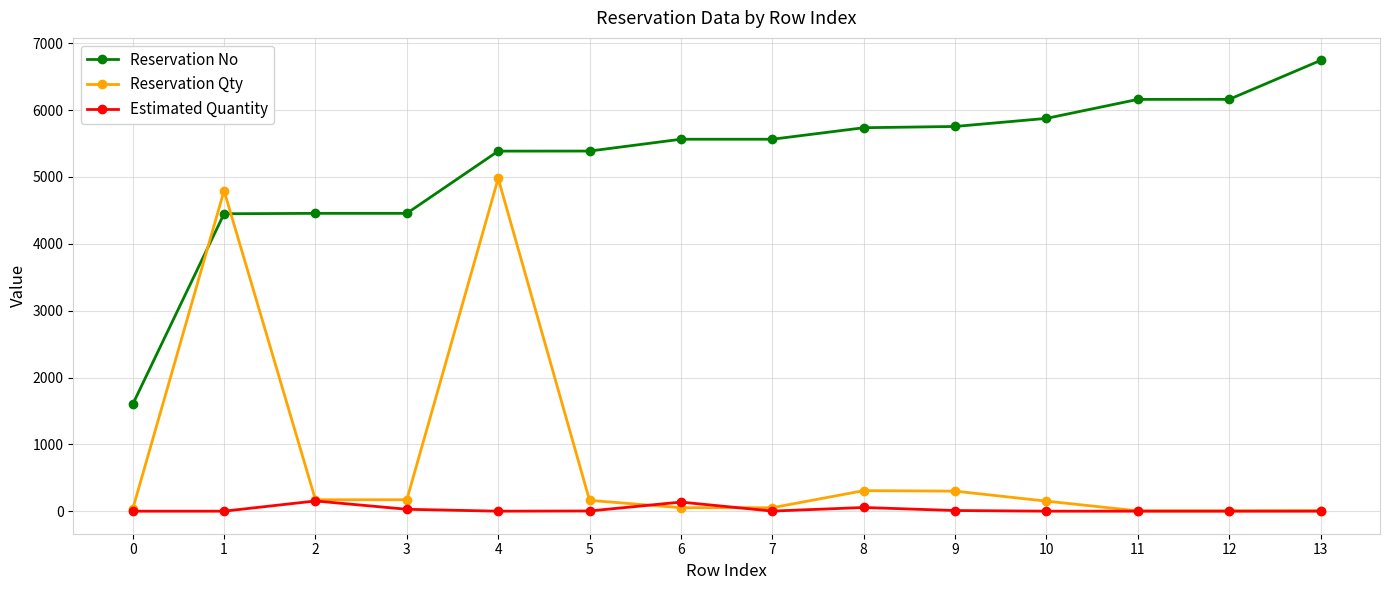

Where is Reservation Qty nearest to the value 2491?

8